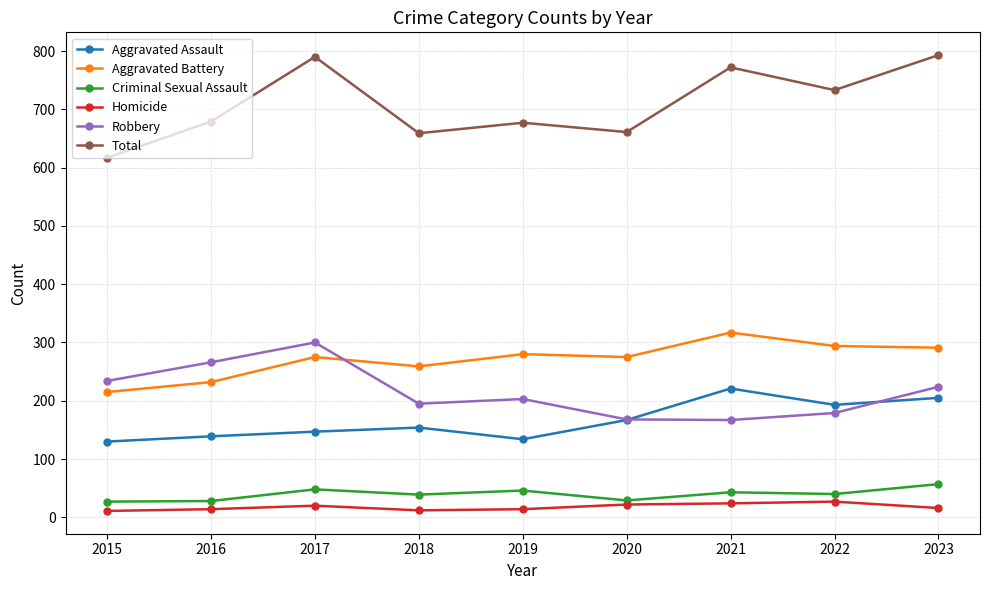

Is it true that Homicide equals 22 at 2020?

True